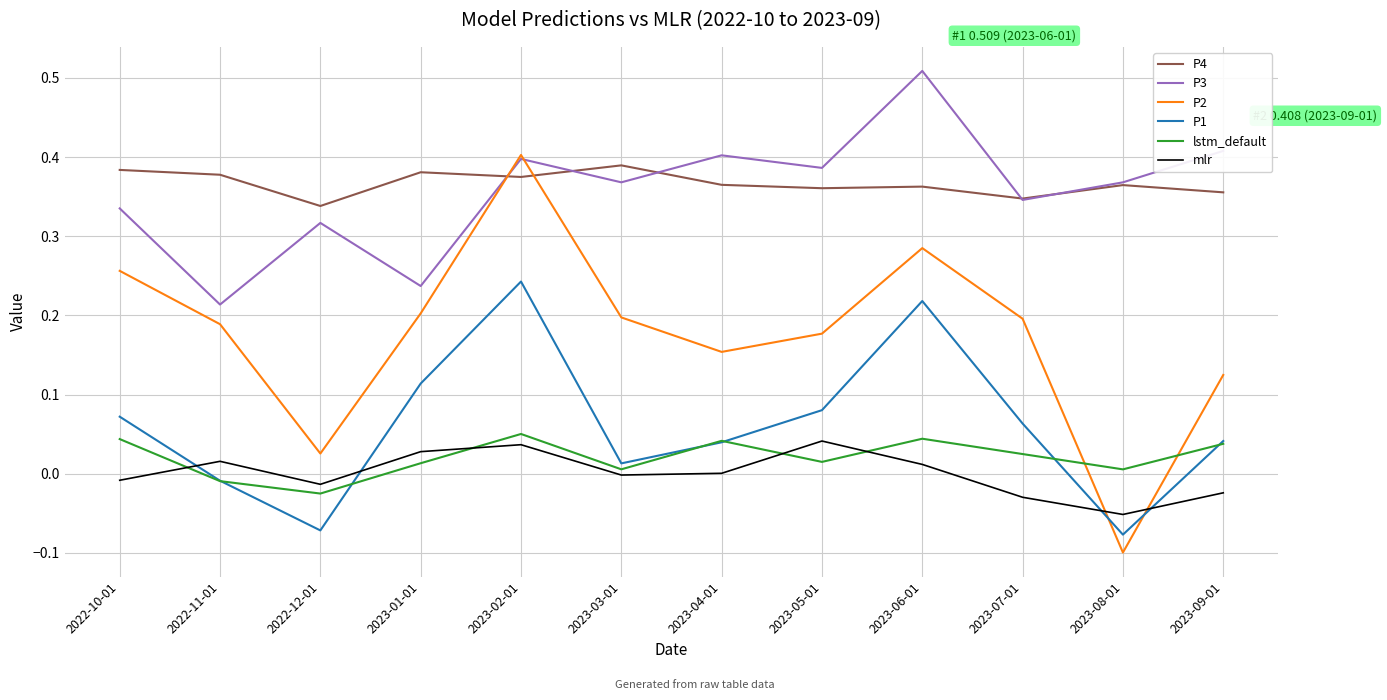

The value of P4 at 2023-03-01 is 0.1. True or false?

False